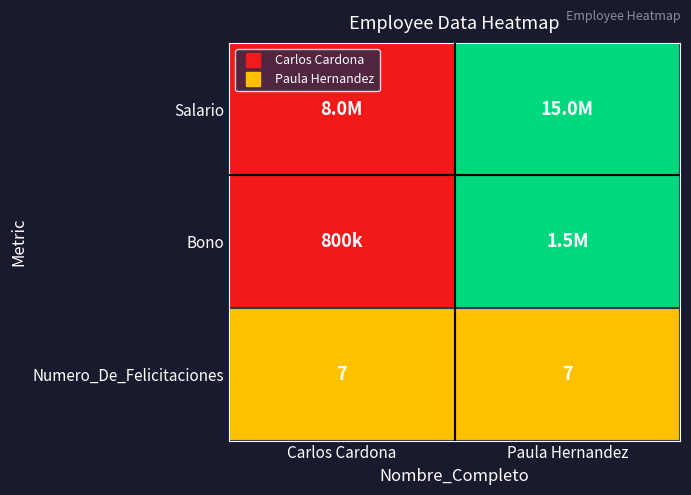

At which label does Numero_De_Felicitaciones reach its peak?

Carlos Cardona